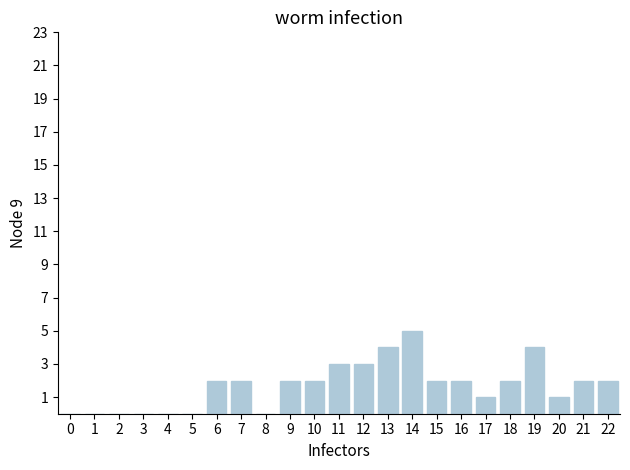

The chart shows a value of 2 at 21. True or false?

True